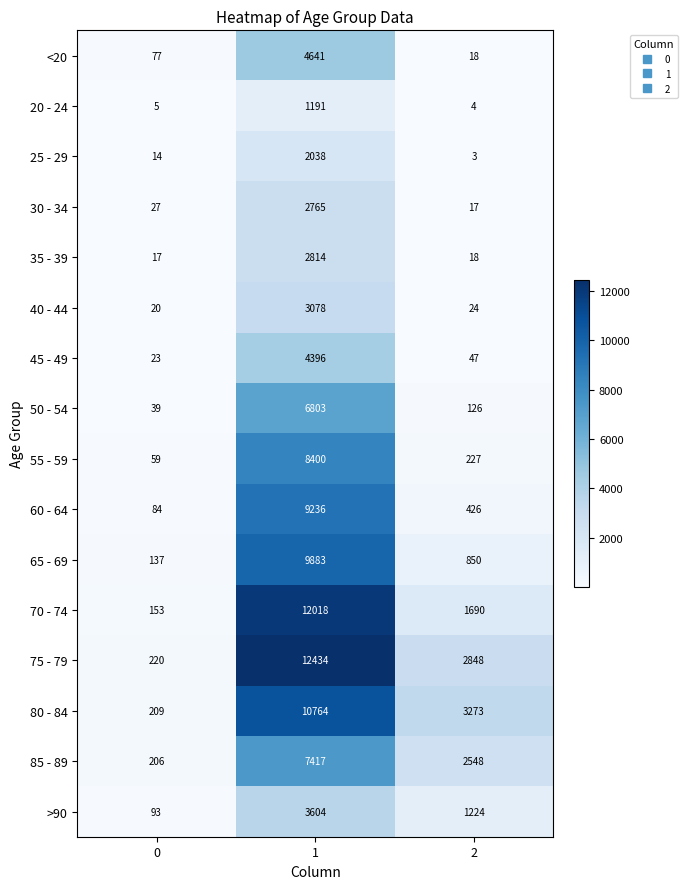

What is the approximate value of 80 - 84 at 1, to the nearest 10?

10760